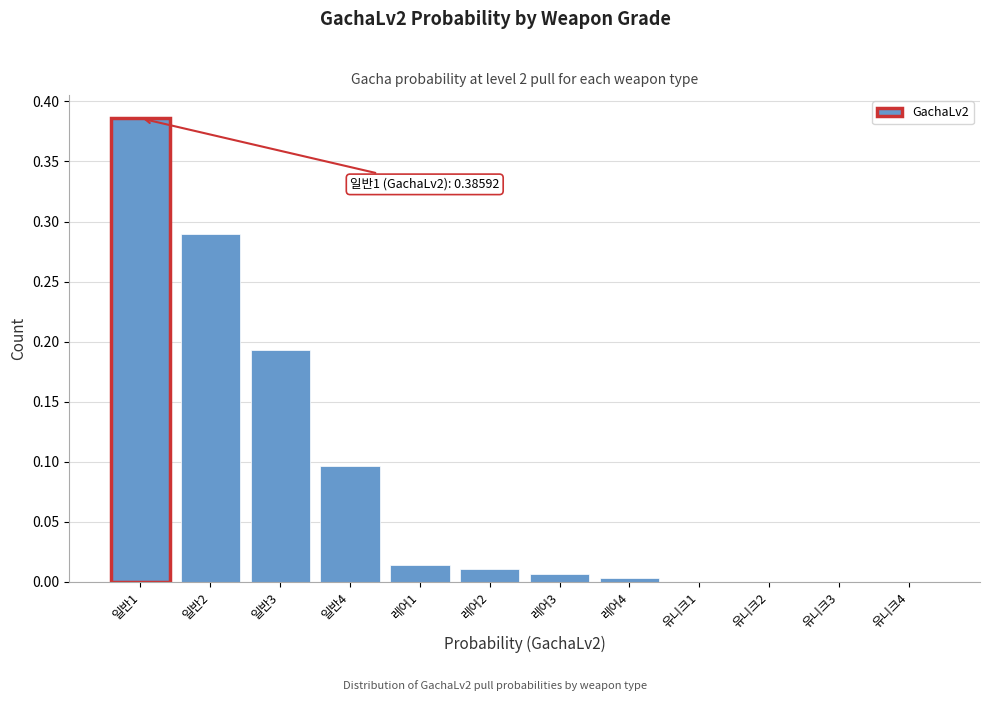

True or false: the data shows 0.0 at 레어1.

True